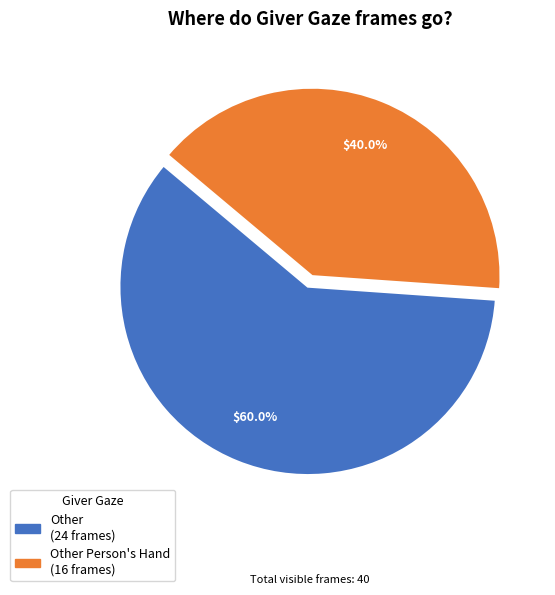

Is there any slice that represents more than half of the pie?

Yes